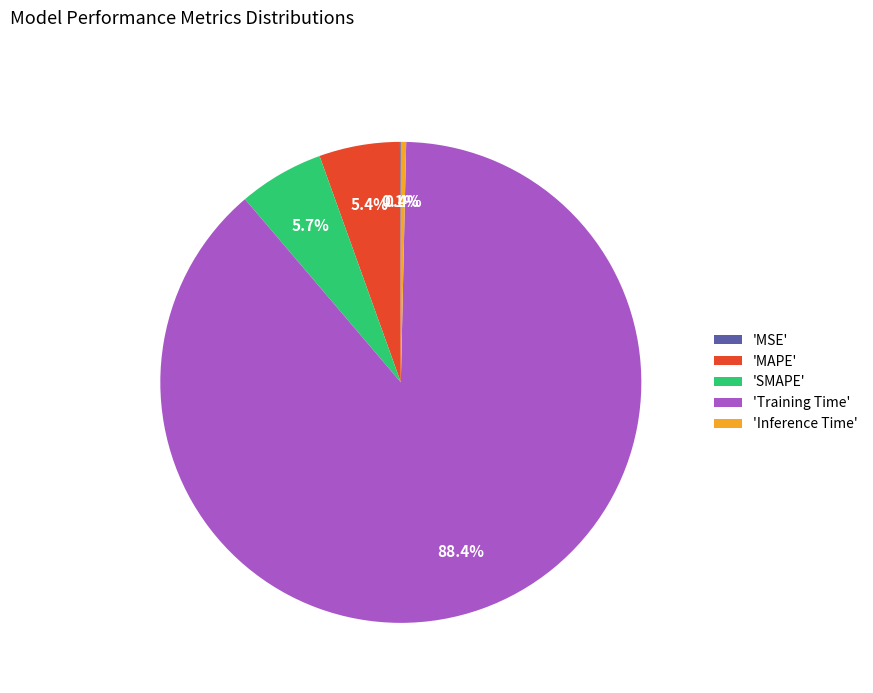

To the nearest percent, what is the average slice percentage?

20%